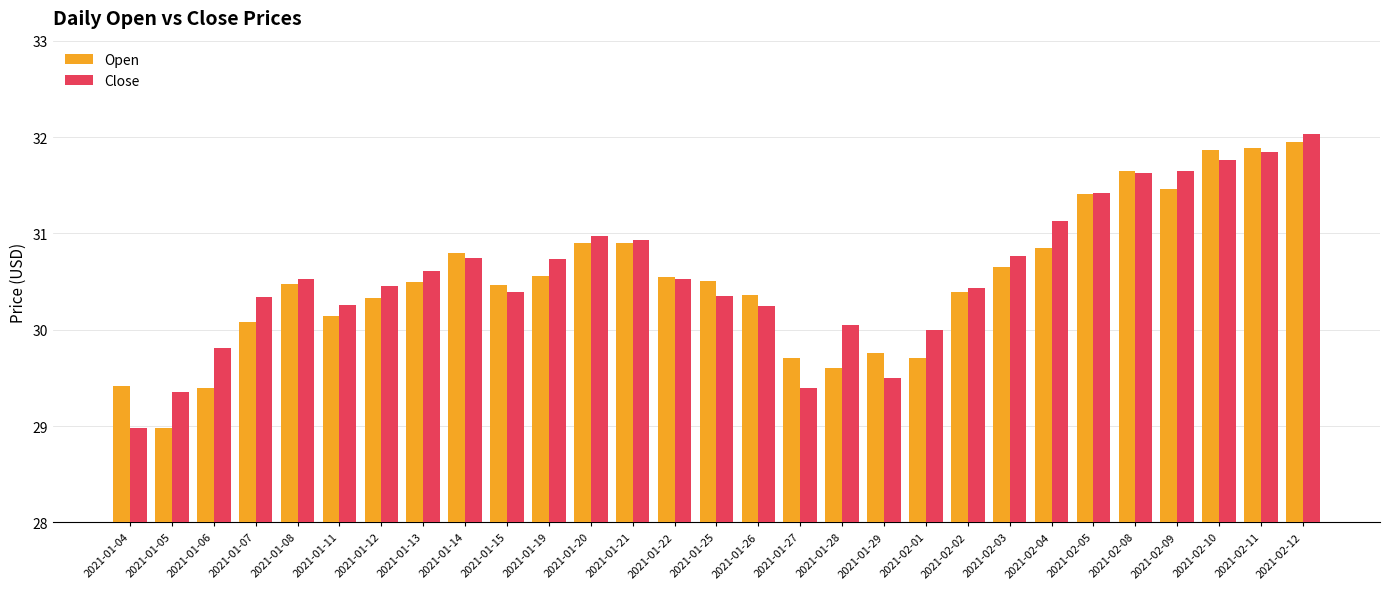

Which category has the lowest value in the Open series?

2021-01-05